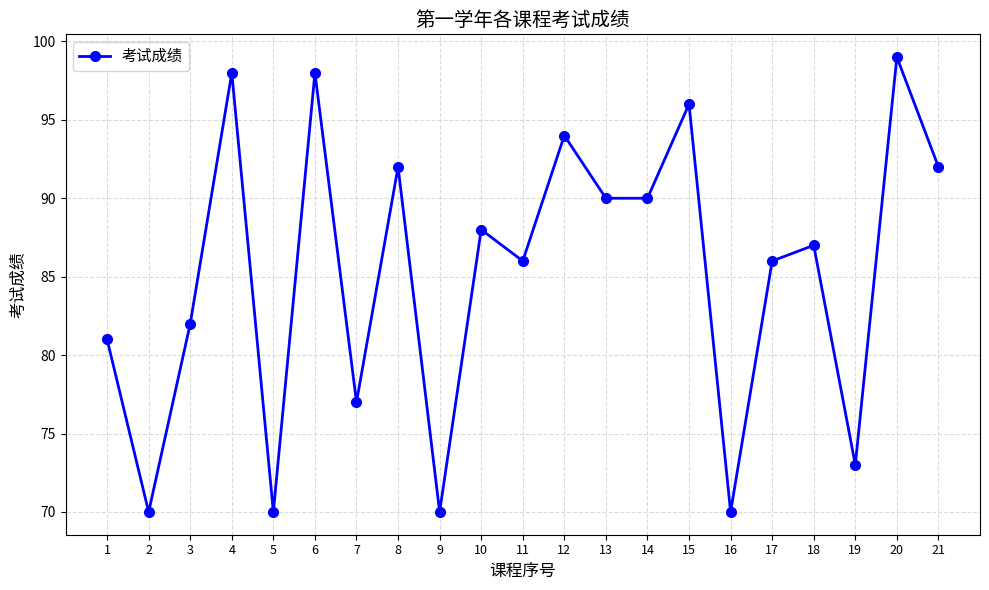

Count the number of data series in this chart.

1